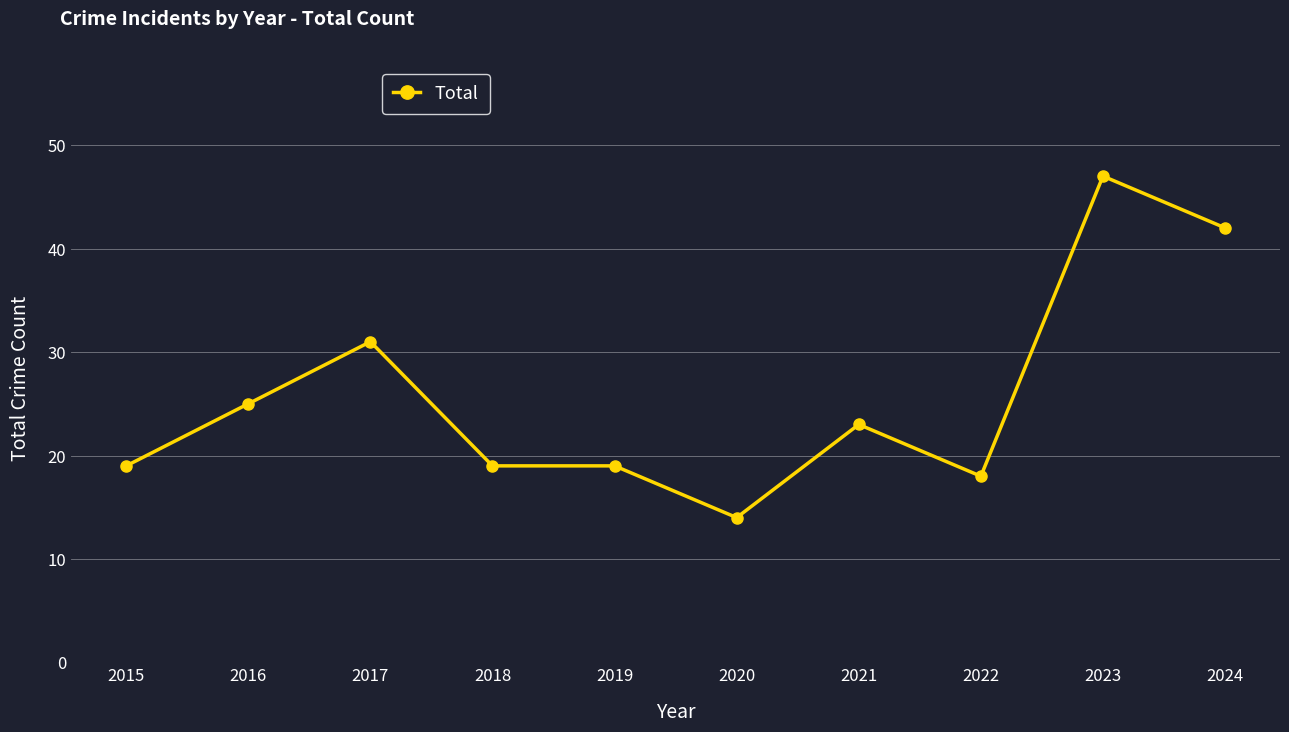

Read the value at 2017.

31